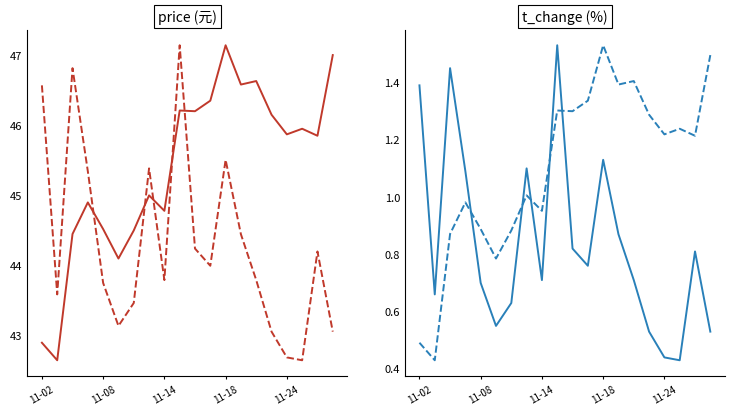

In t_change, how many points are lower than both neighbors (excluding endpoints)?

5